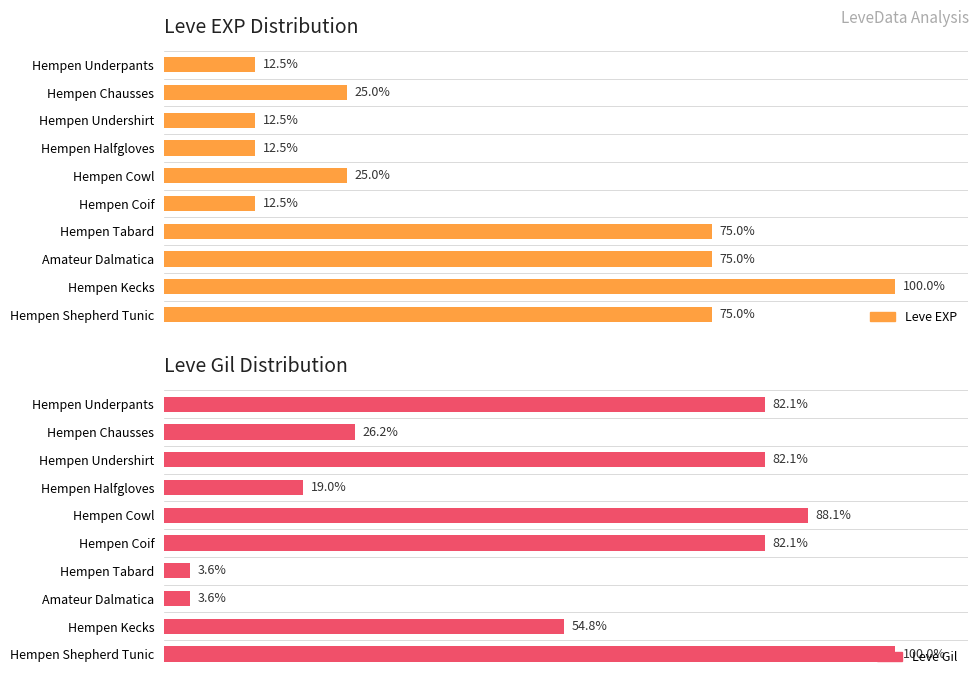

What is the maximum value shown in the chart?

100.0